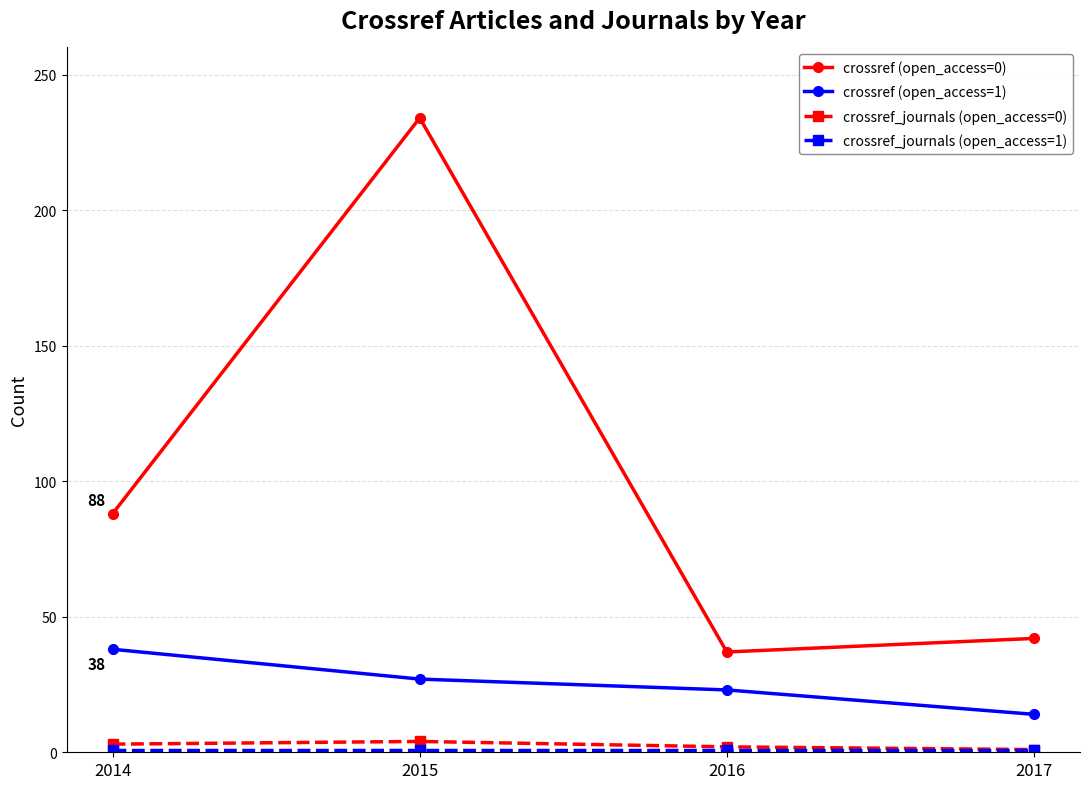

True or false: crossref (open_access=0) and crossref_journals (open_access=0) cross at least once.

False